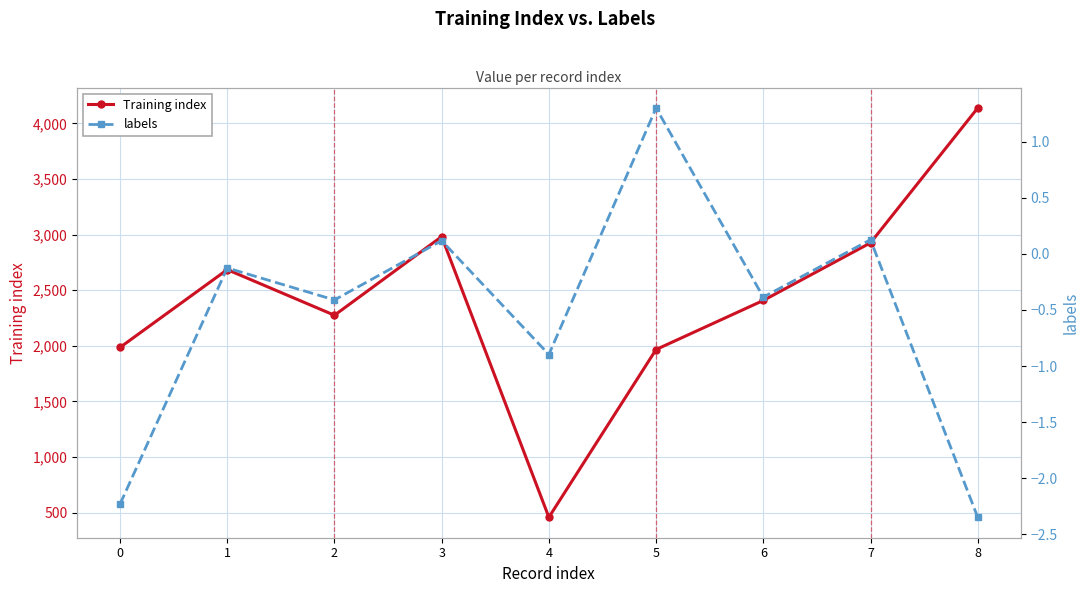

How many interior local peaks does the labels series have?

4